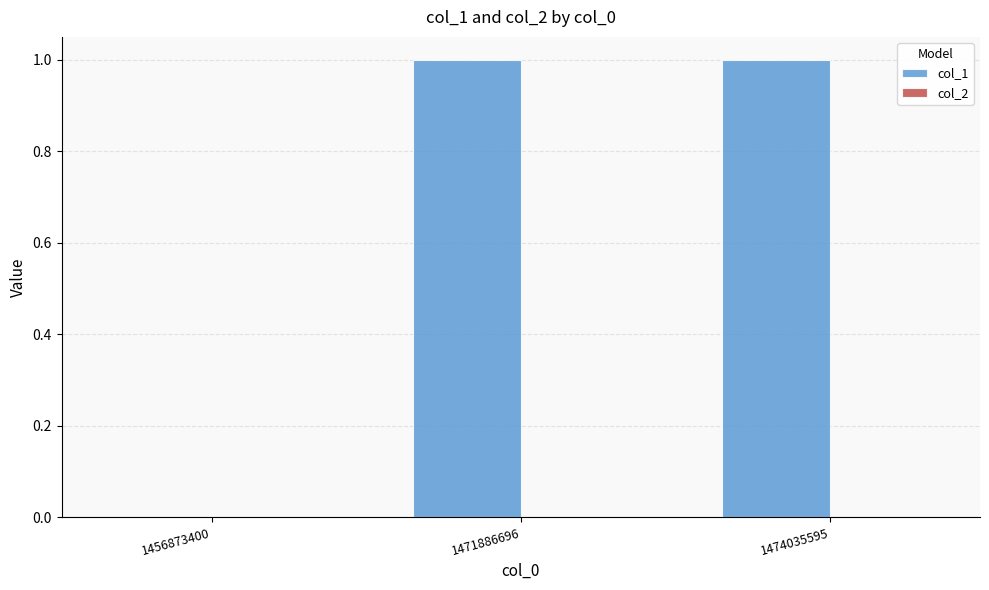

True or false: the data shows 1 at 1471886696.

True